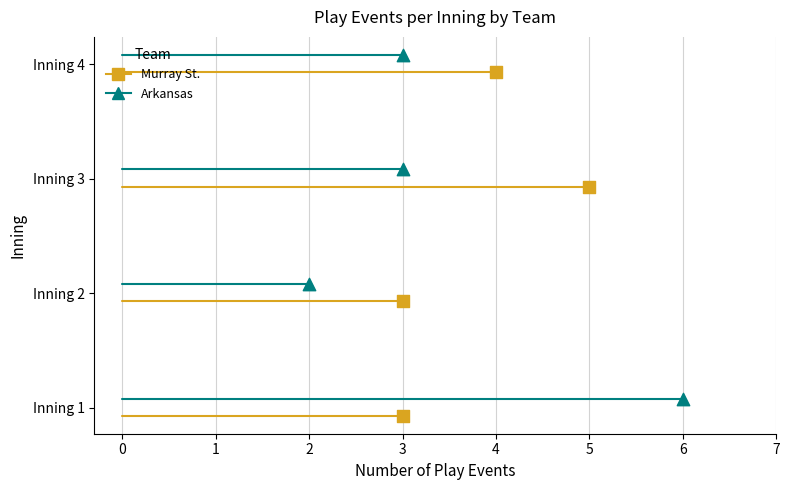

What are all the series names shown in the legend?

Murray St., Arkansas